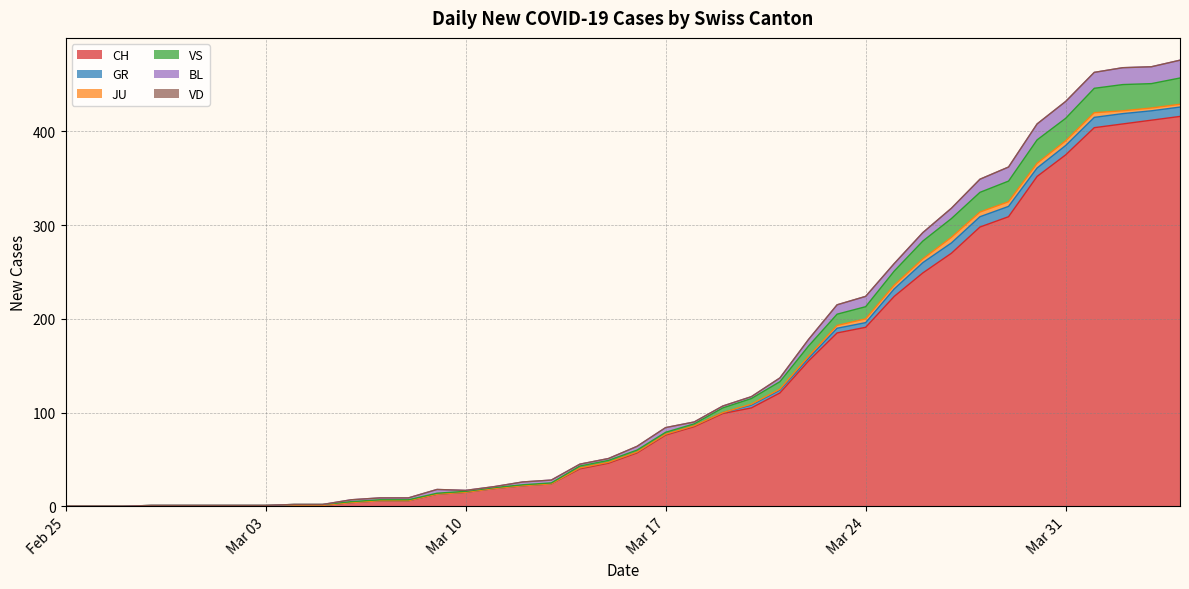

True or false: CH has more than 1 points higher than both neighbors.

False